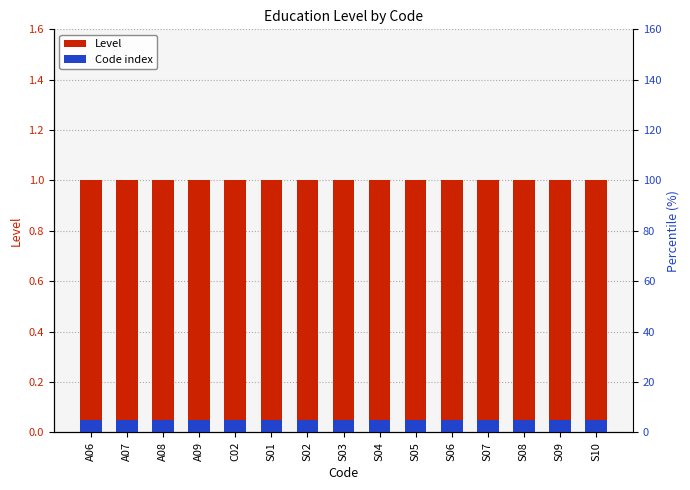

What is the value of the Code index bar at the 15th from the left?

0.1